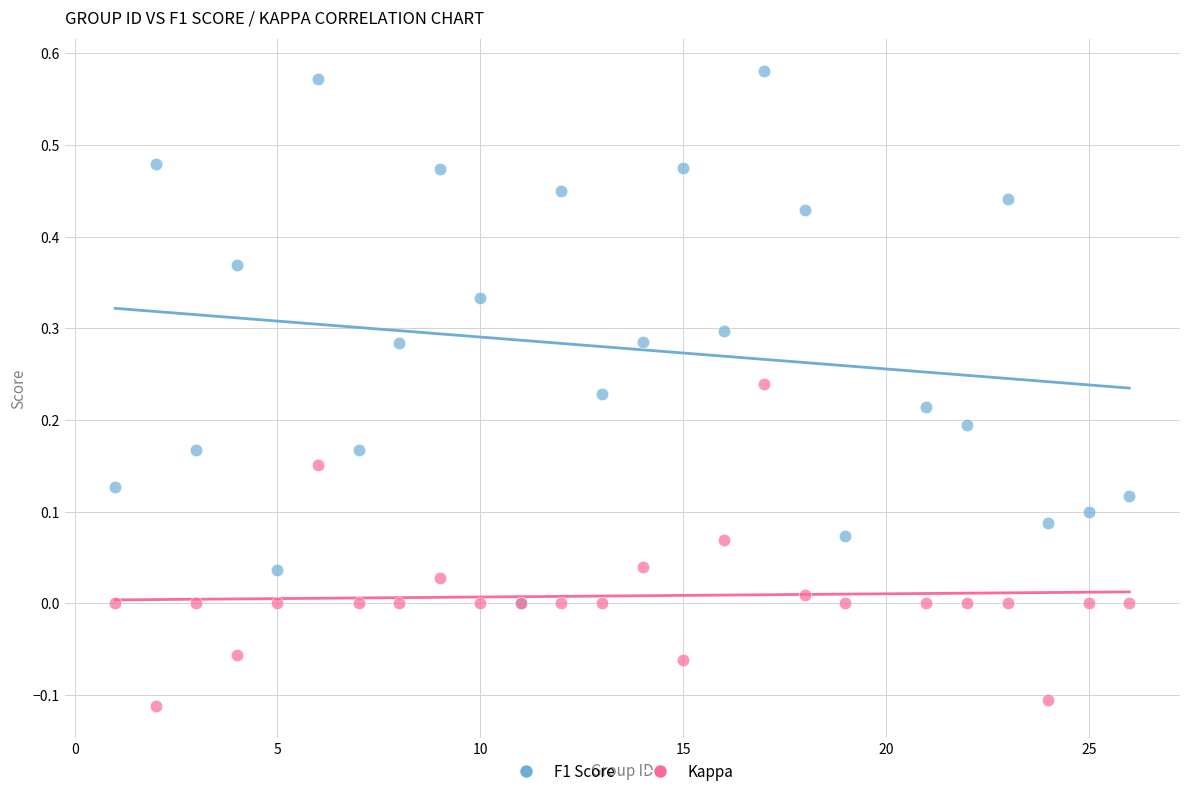

Which series has the largest Y range (max minus min)?

F1 Score